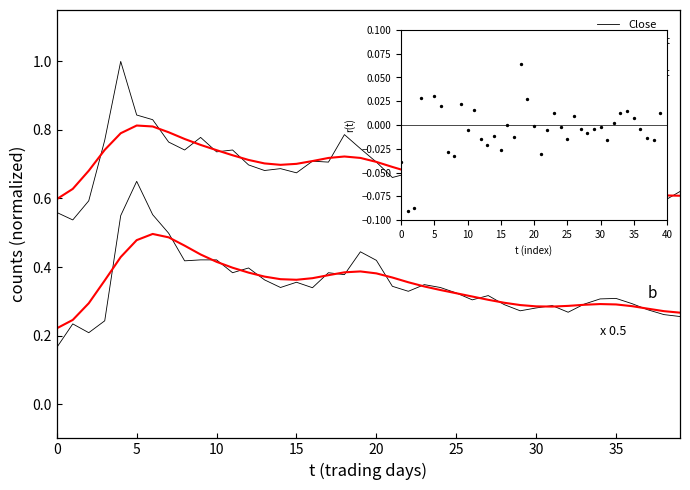

Which series reaches the maximum Y coordinate?

Close